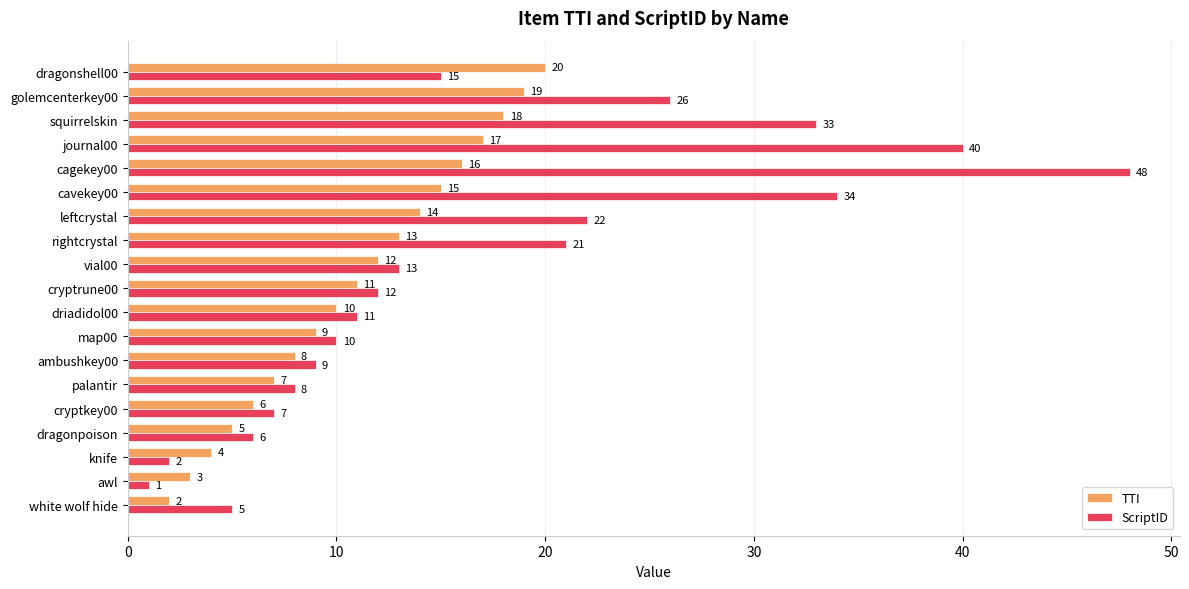

What is the difference between the second highest and second lowest values in the TTI series?

16